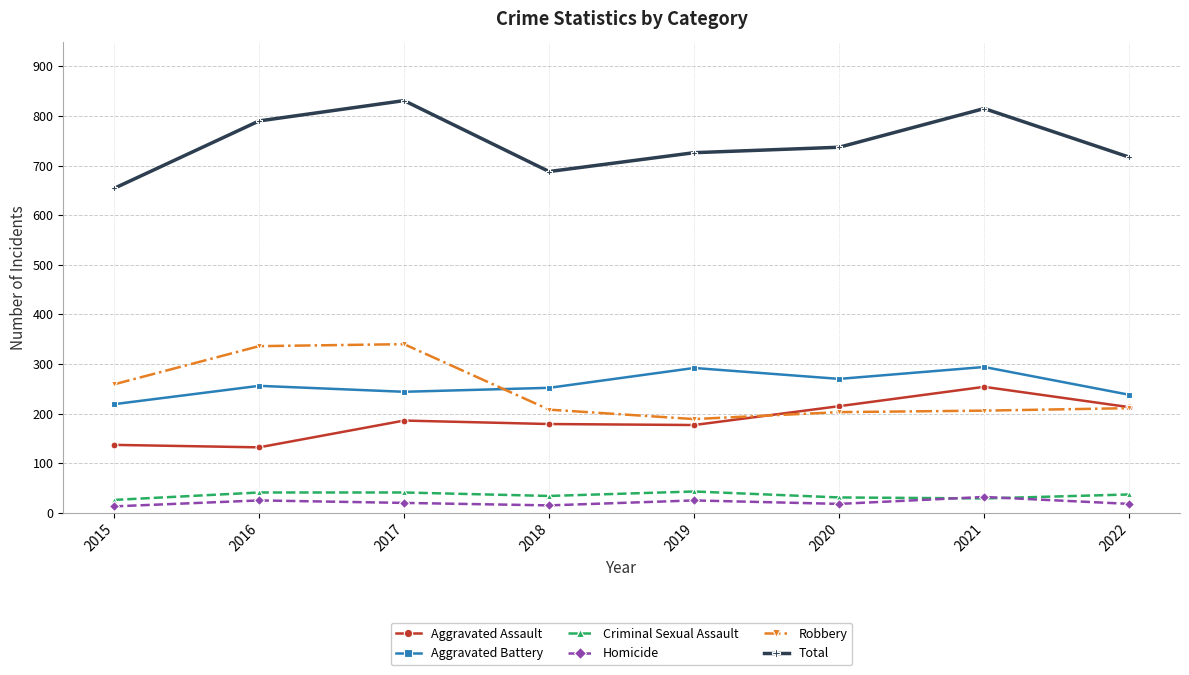

What is the difference between the highest and lowest values at 2021?

786